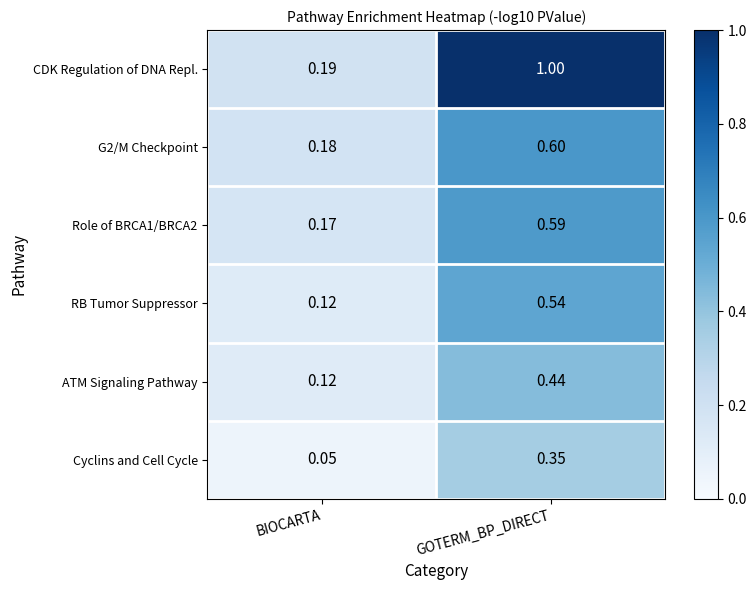

Rank the categories by RB Tumor Suppressor value from lowest to highest.

BIOCARTA, GOTERM_BP_DIRECT